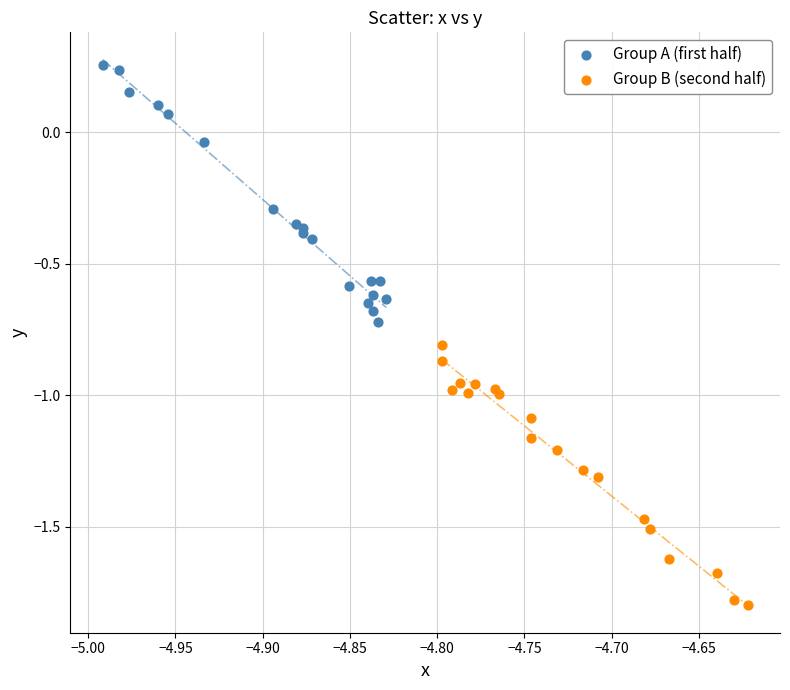

Which series contains the lowest Y value?

Group B (second half)